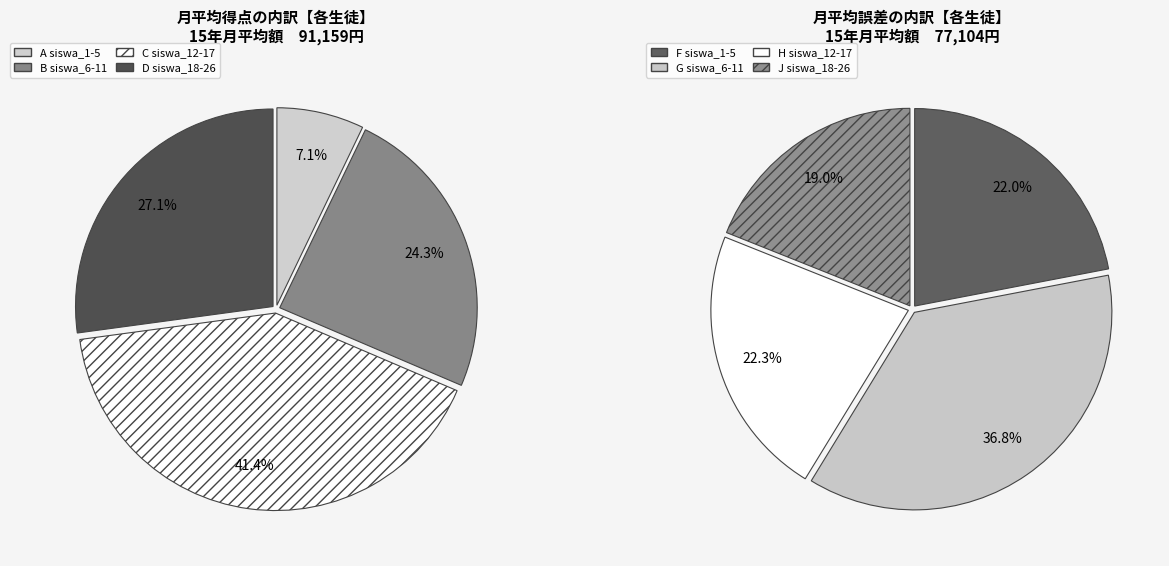

Does siswa_26 represent more than half of the total?

No